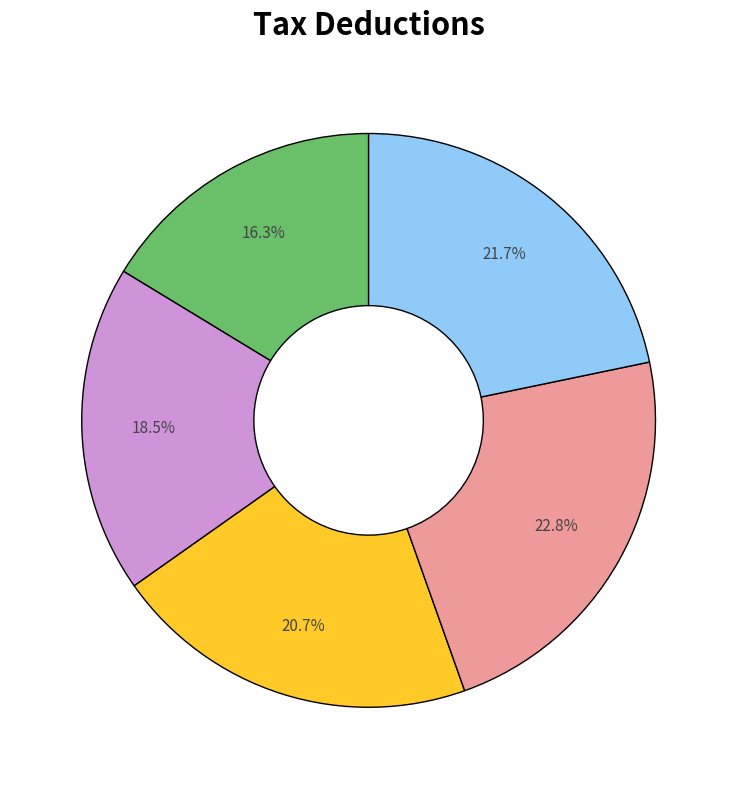

Count the number of slices in the pie.

5